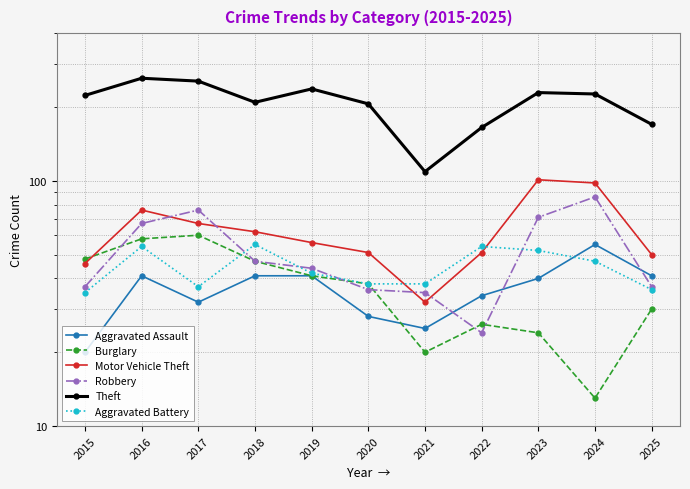

At which label is Aggravated Battery closest to 45?

2024